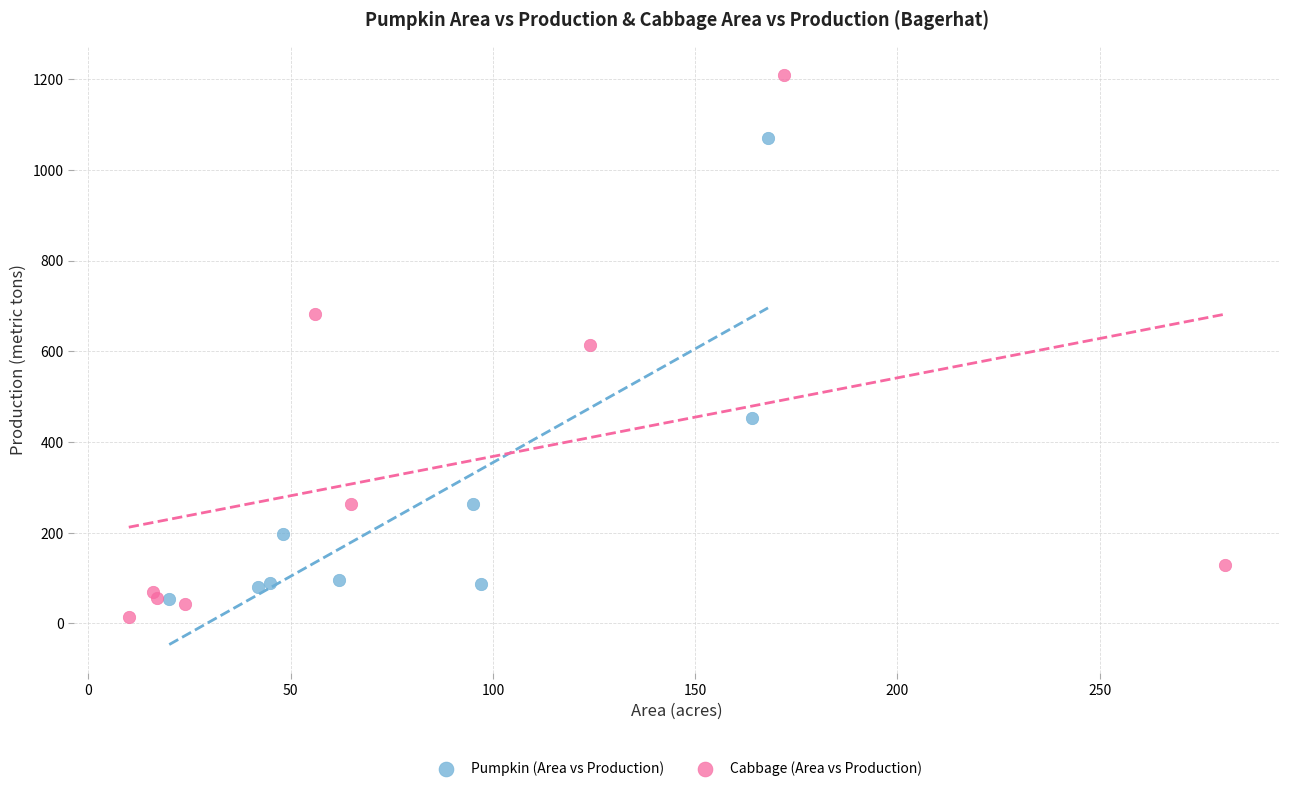

Which series reaches the minimum Y coordinate?

Cabbage (Area vs Production)